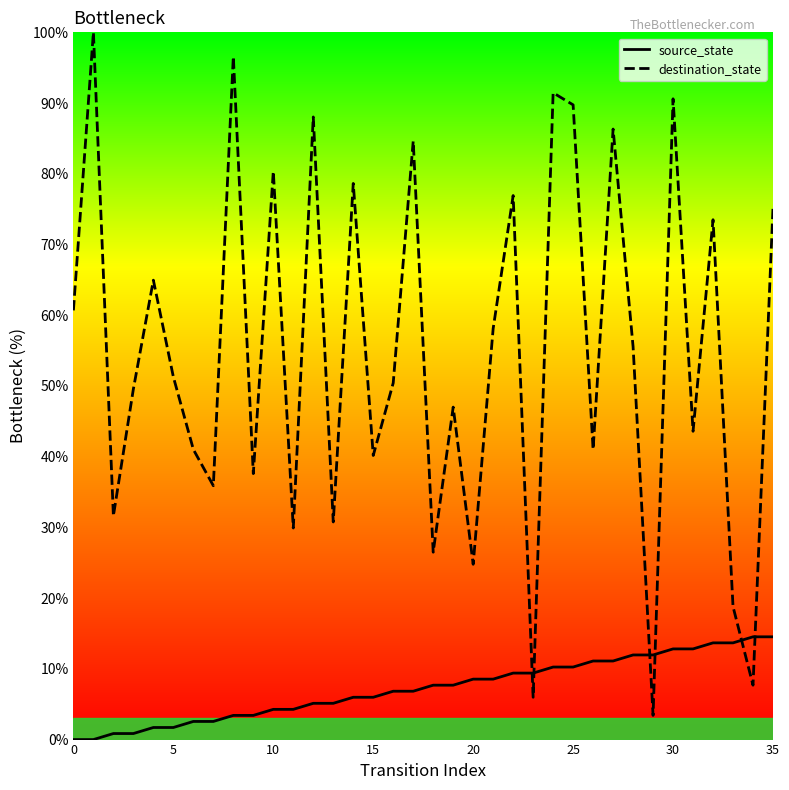

In destination_state, how many points are lower than both neighbors (excluding endpoints)?

13